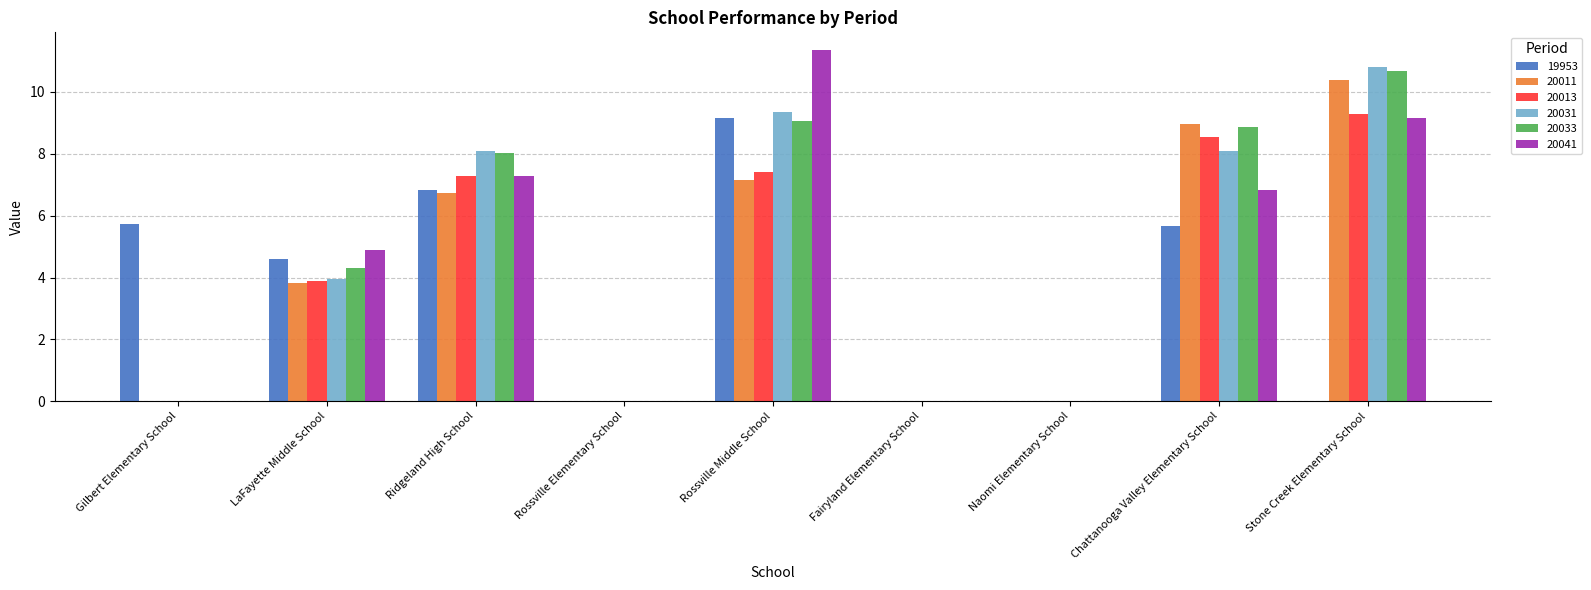

At which label does 19953 first exceed 4?

Gilbert Elementary School